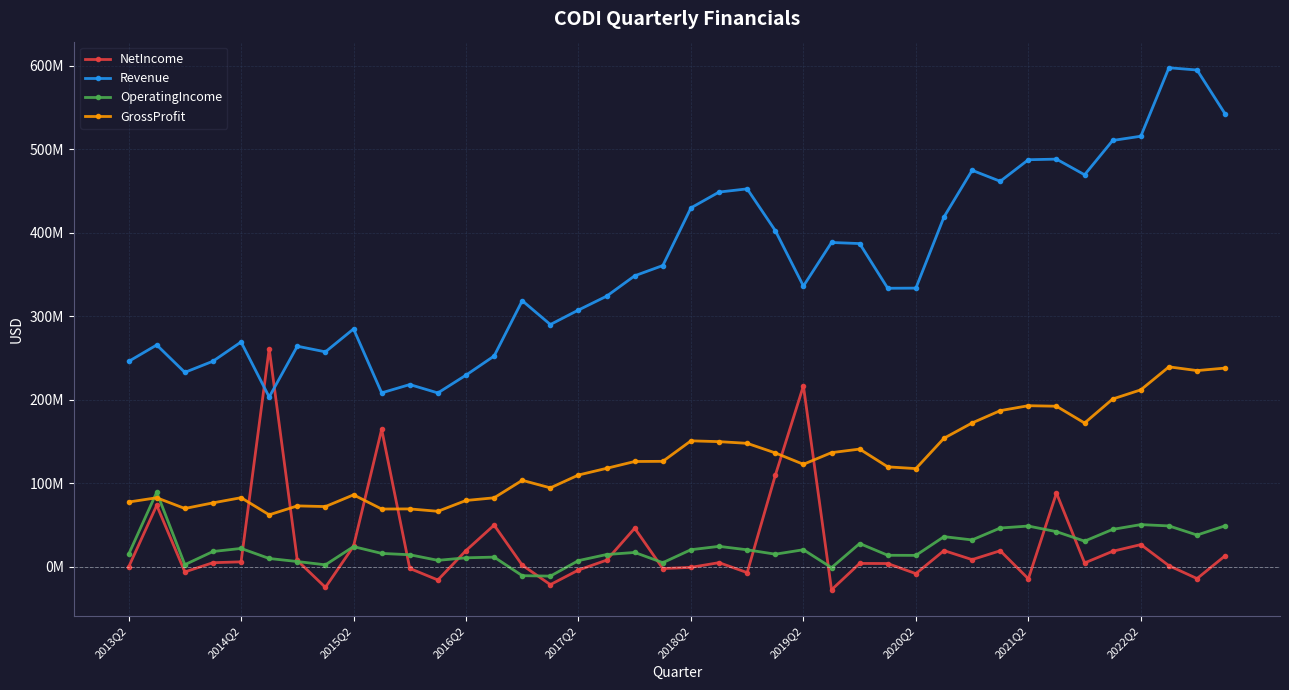

What are all the series names shown in the legend?

NetIncome, Revenue, OperatingIncome, GrossProfit